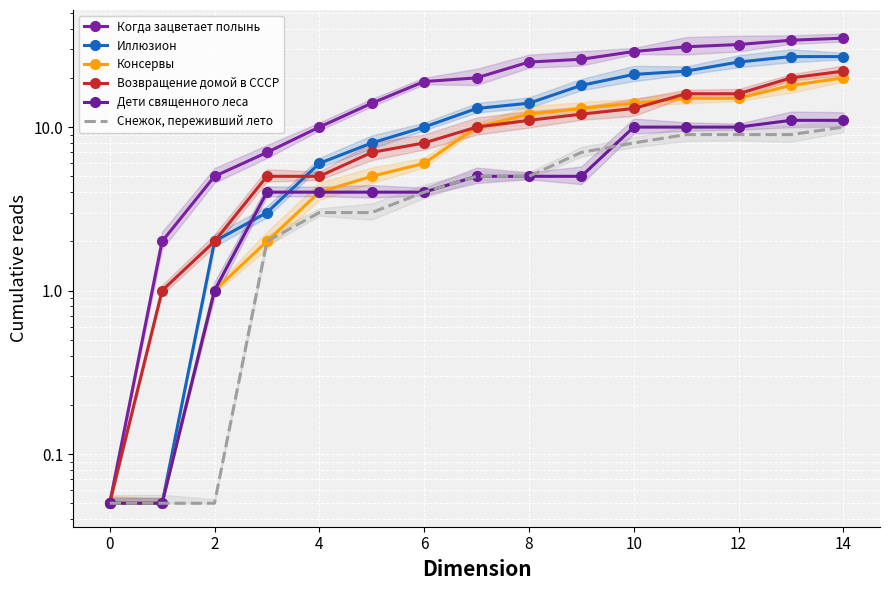

True or false: Дети священного леса has a value of 7.1 at 14.

False